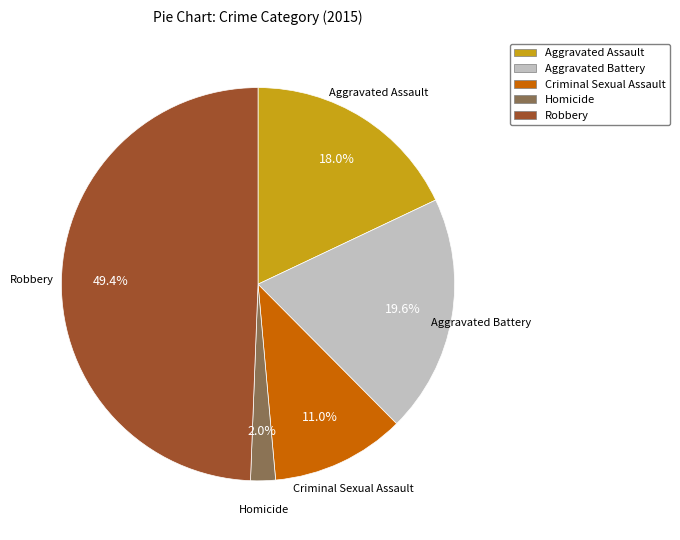

Does Homicide represent more than half of the total?

No